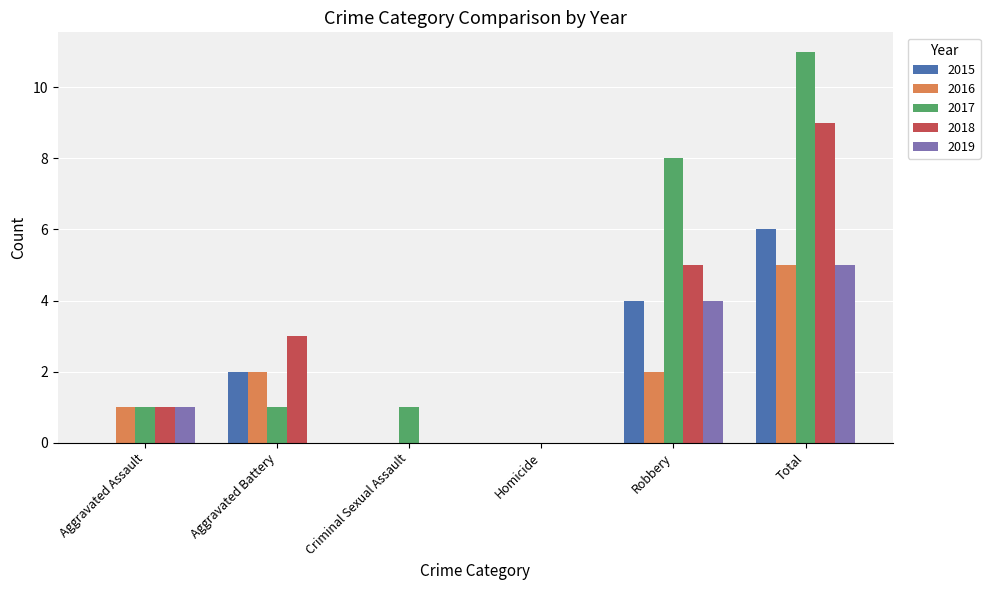

Count the number of categories in the chart.

6